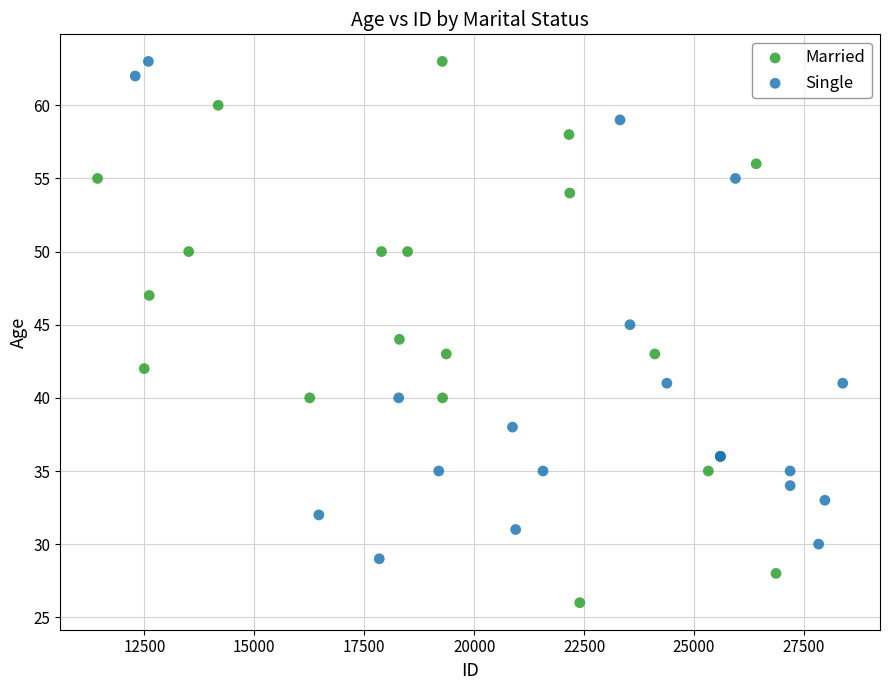

Which series contains the lowest Y value?

Married